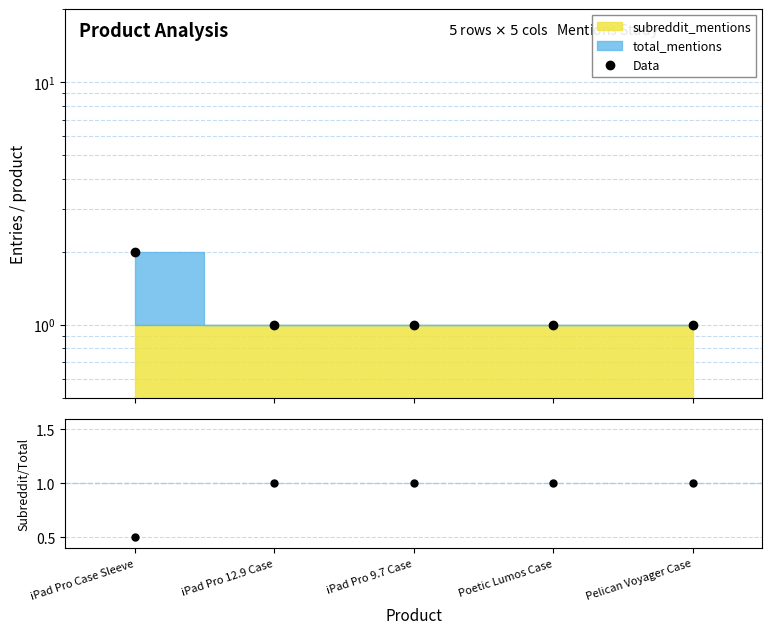

What is the total value across all series at iPad Pro 12.9 Case?

2.0